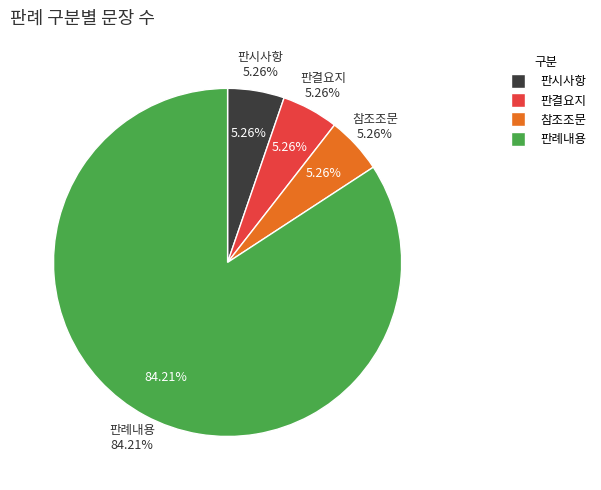

What percentage is NOT represented by 판례내용?

15.8%